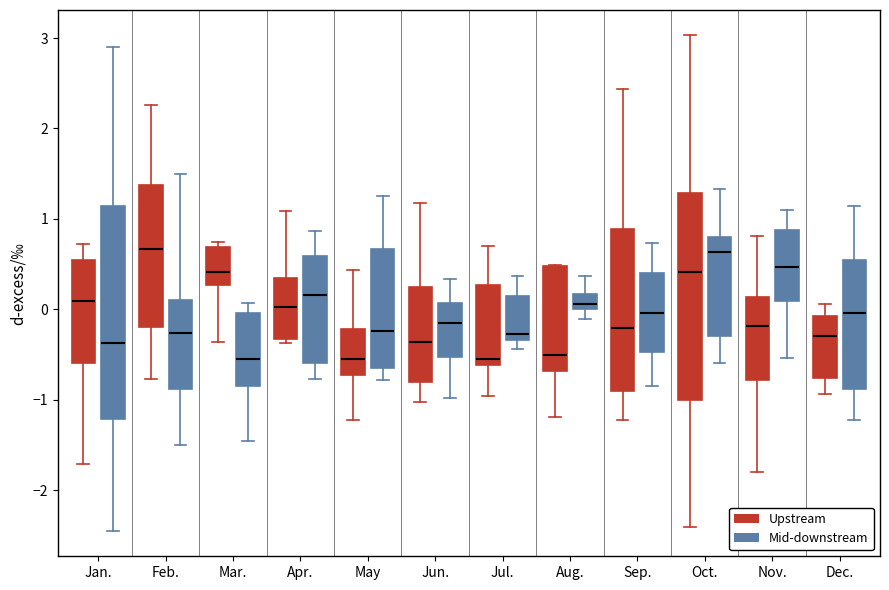

Reading left to right, read every box against the y-axis: the position of its median line, the range the box covers, and the ends of its whiskers. The values are not printed on the chart, so give them approximately, as read against the axis.

Jan. (Upstream): median 0.1, box -0.6 to 0.5, whiskers -1.7 to 0.7
Jan. (Mid-downstream): median -0.4, box -1.2 to 1.1, whiskers -2.5 to 2.9
Feb. (Upstream): median 0.7, box -0.2 to 1.4, whiskers -0.8 to 2.3
Feb. (Mid-downstream): median -0.3, box -0.9 to 0.1, whiskers -1.5 to 1.5
Mar. (Upstream): median 0.4, box 0.3 to 0.7, whiskers -0.4 to 0.7 (just above the box's upper edge)
Mar. (Mid-downstream): median -0.5, box -0.8 to 0.0, whiskers -1.5 to 0.1
Apr. (Upstream): median 0.0, box -0.3 to 0.3, whiskers -0.4 to 1.1
Apr. (Mid-downstream): median 0.2, box -0.6 to 0.6, whiskers -0.8 to 0.9
May (Upstream): median -0.5, box -0.7 to -0.2, whiskers -1.2 to 0.4
May (Mid-downstream): median -0.2, box -0.7 to 0.7, whiskers -0.8 to 1.2
Jun. (Upstream): median -0.4, box -0.8 to 0.3, whiskers -1.0 to 1.2
Jun. (Mid-downstream): median -0.2, box -0.5 to 0.1, whiskers -1.0 to 0.3
Jul. (Upstream): median -0.6 (just above the box's lower edge), box -0.6 to 0.3, whiskers -1.0 to 0.7
Jul. (Mid-downstream): median -0.3 (just above the box's lower edge), box -0.3 to 0.2, whiskers -0.4 to 0.4
Aug. (Upstream): median -0.5, box -0.7 to 0.5, whiskers -1.2 to 0.5
Aug. (Mid-downstream): median 0.1, box 0.0 to 0.2, whiskers -0.1 to 0.4
Sep. (Upstream): median -0.2, box -0.9 to 0.9, whiskers -1.2 to 2.4
Sep. (Mid-downstream): median 0.0, box -0.5 to 0.4, whiskers -0.8 to 0.7
Oct. (Upstream): median 0.4, box -1.0 to 1.3, whiskers -2.4 to 3.0
Oct. (Mid-downstream): median 0.6, box -0.3 to 0.8, whiskers -0.6 to 1.3
Nov. (Upstream): median -0.2, box -0.8 to 0.1, whiskers -1.8 to 0.8
Nov. (Mid-downstream): median 0.5, box 0.1 to 0.9, whiskers -0.5 to 1.1
Dec. (Upstream): median -0.3, box -0.8 to -0.1, whiskers -0.9 to 0.1
Dec. (Mid-downstream): median 0.0, box -0.9 to 0.5, whiskers -1.2 to 1.1